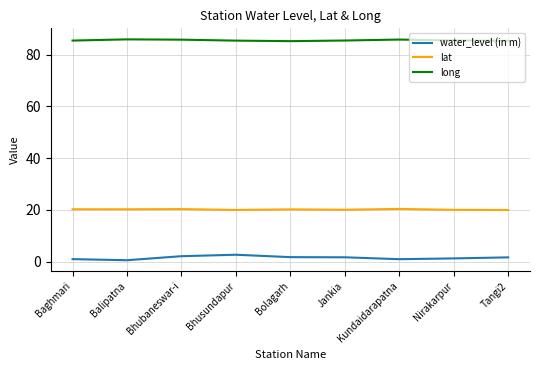

List the series in order of their peak value, lowest first.

water_level (in m), lat, long